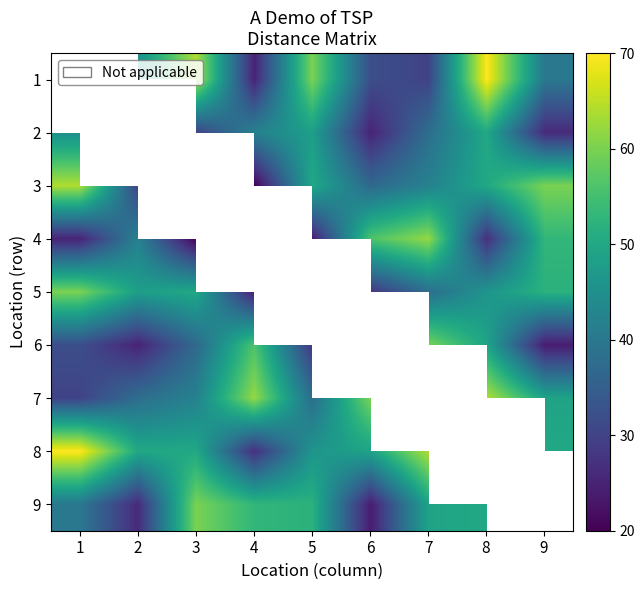

At which category is the sum across all series the highest?

8